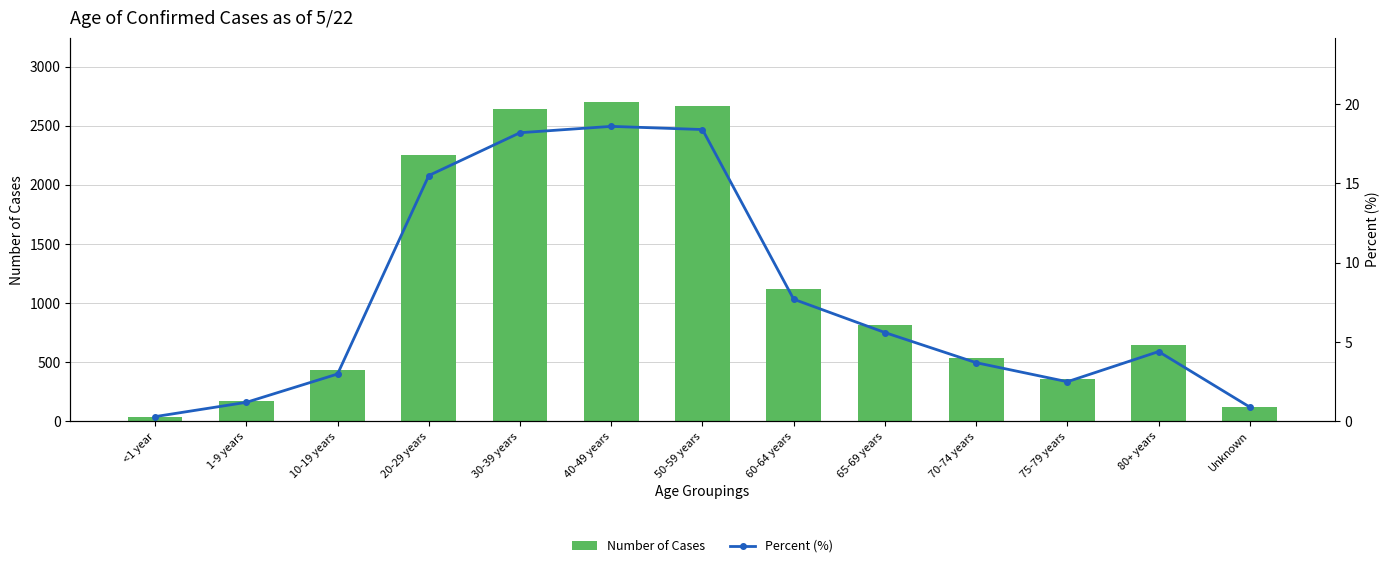

Reading left to right, transcribe all the data shown in this chart.

Number of Cases: 37.0	169.0	433.0	2255.0	2643.0	2703.0	2666.0	1119.0	815.0	540.0	356.0	642.0	124.0
Percent (%): 0.3	1.2	3.0	15.5	18.2	18.6	18.4	7.7	5.6	3.7	2.5	4.4	0.9